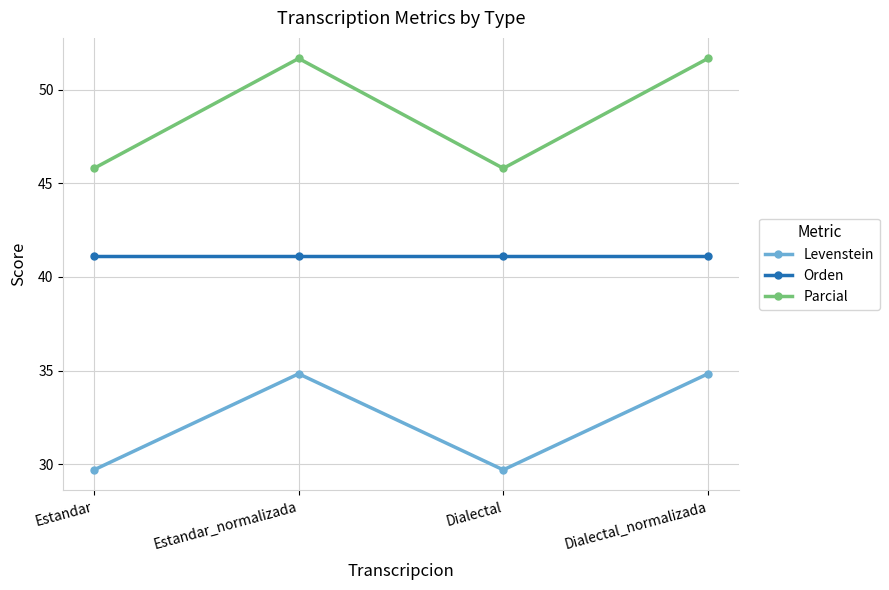

What is the value of the Parcial point at the 3rd from the left?

45.8